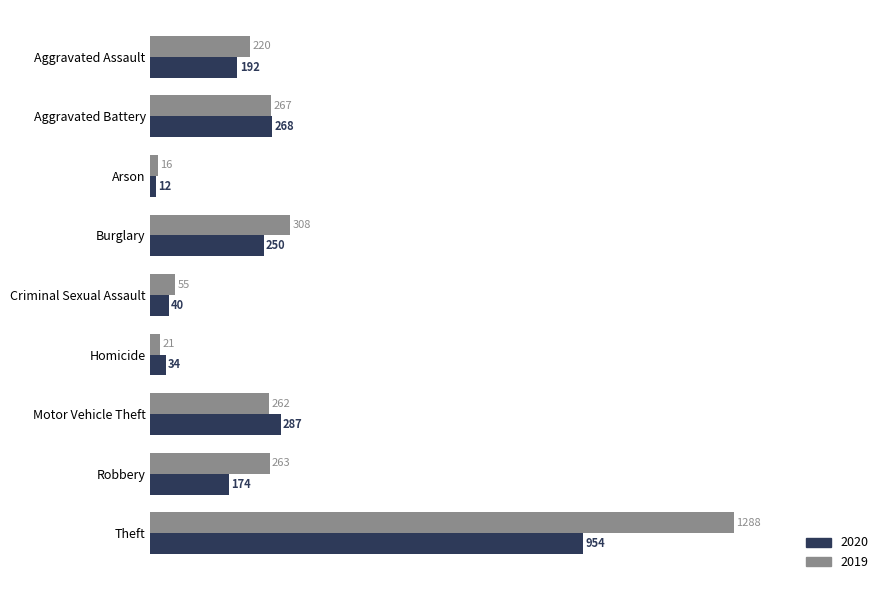

What is the difference between the highest and lowest values at Arson?

4